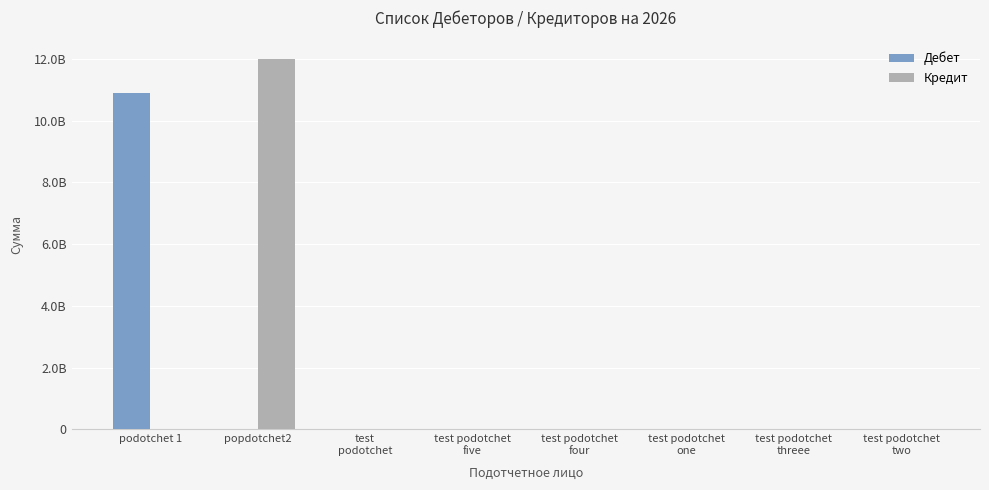

Is it true that Дебет equals 6657366125.3 at test podotchet
four?

False